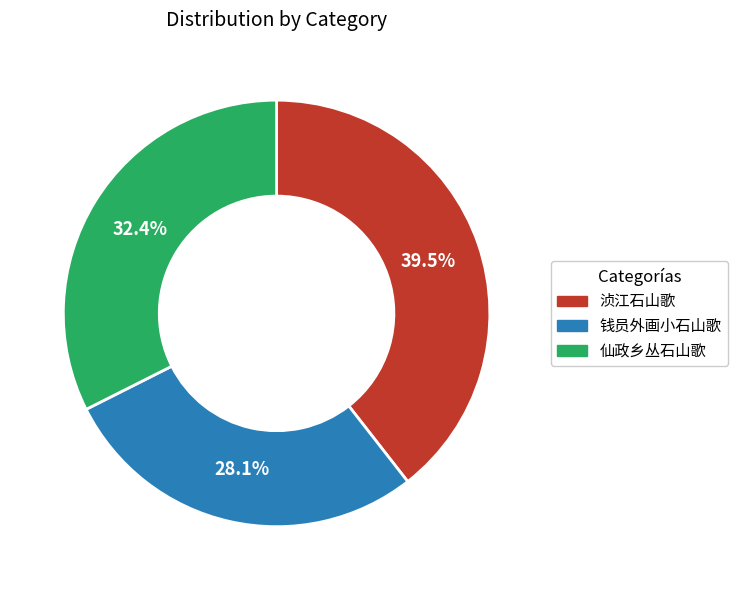

To the nearest percent, what percentage of the pie is 仙政乡丛石山歌?

32%